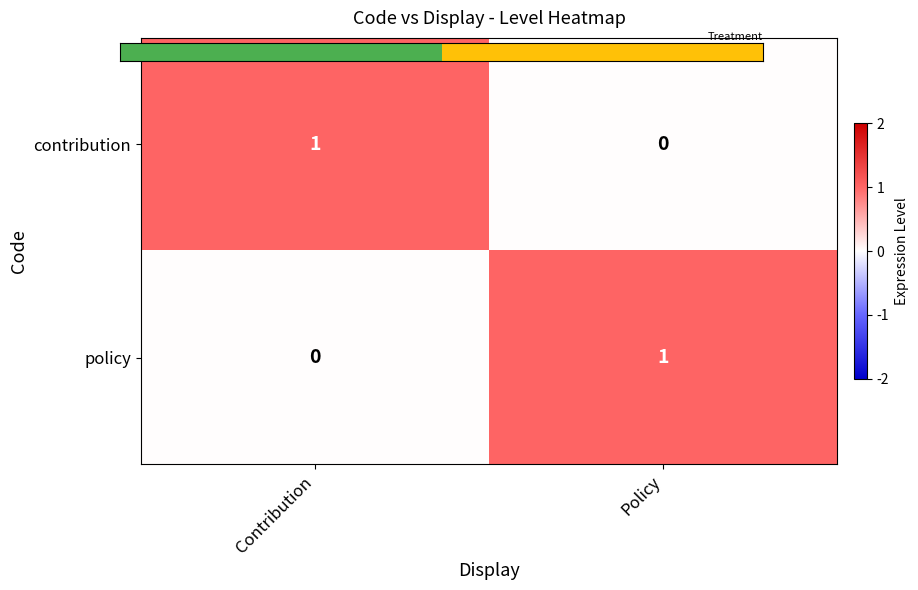

The value of contribution at Contribution is 0. True or false?

False